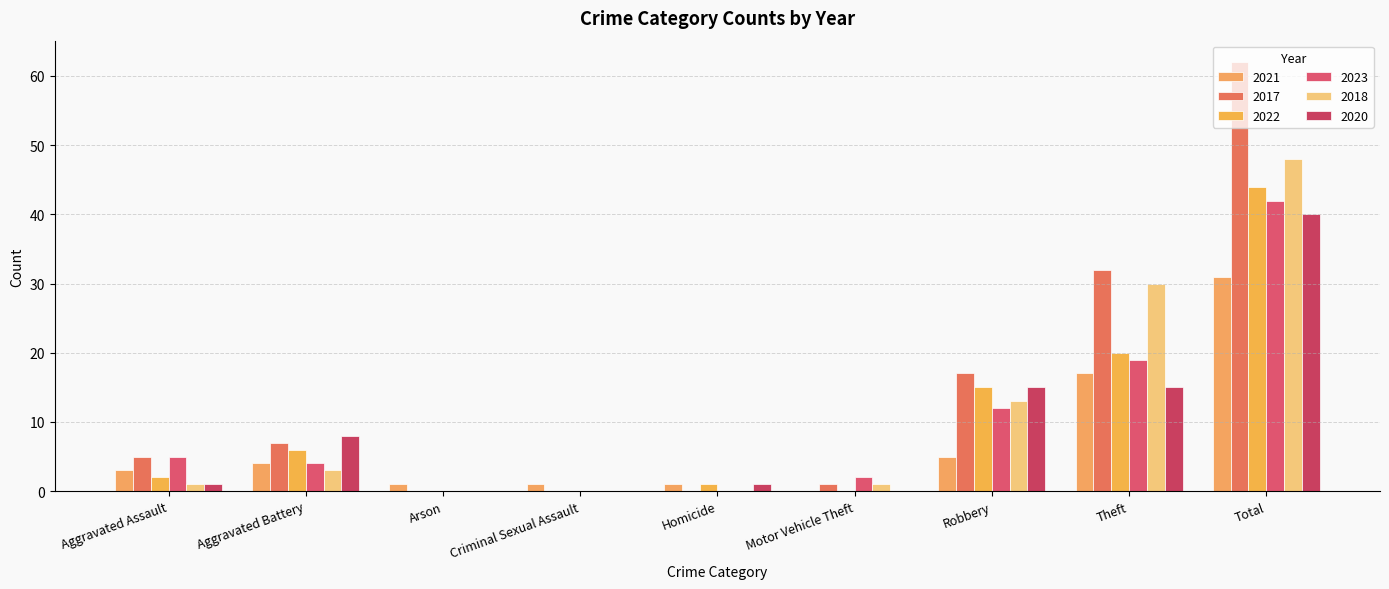

Is the value of 2022 at Homicide greater than the value of 2020 at Total?

No